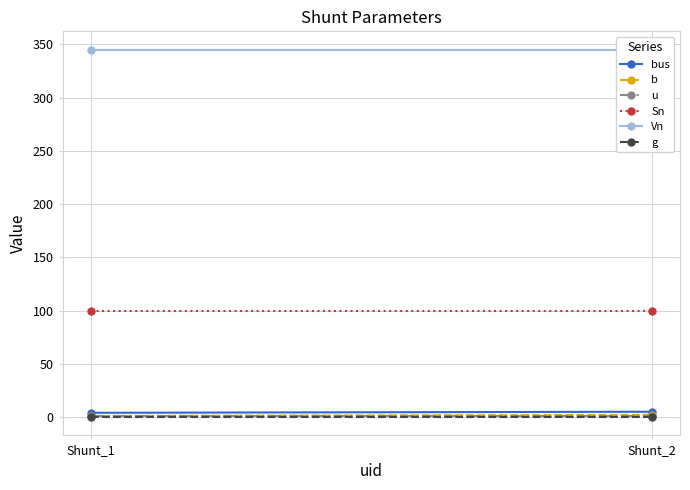

At which category is the sum across all series the highest?

Shunt_2